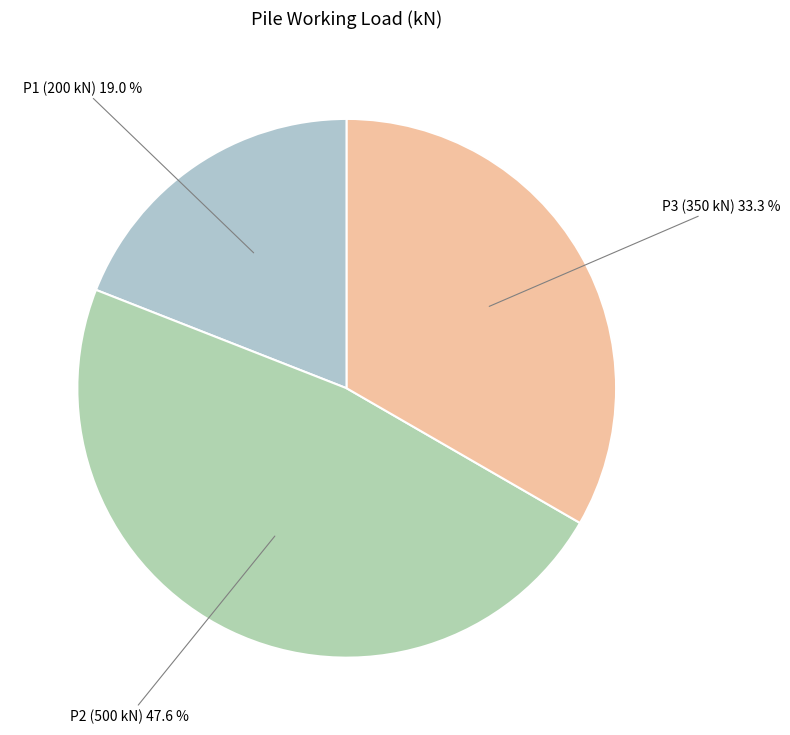

Count the number of slices in the pie.

3